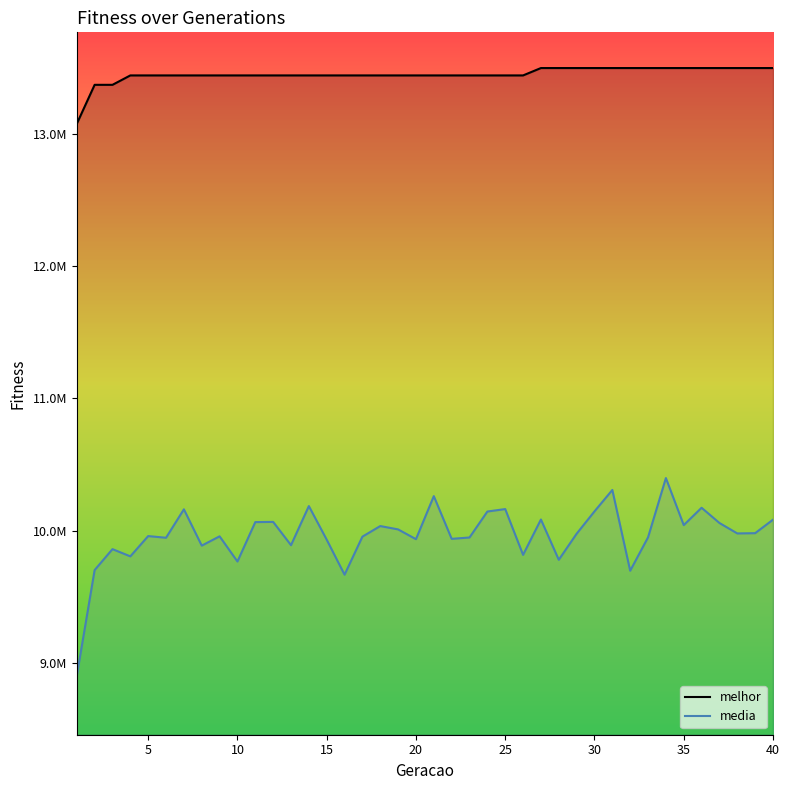

Rank the series by their maximum value, from highest to lowest.

melhor, media